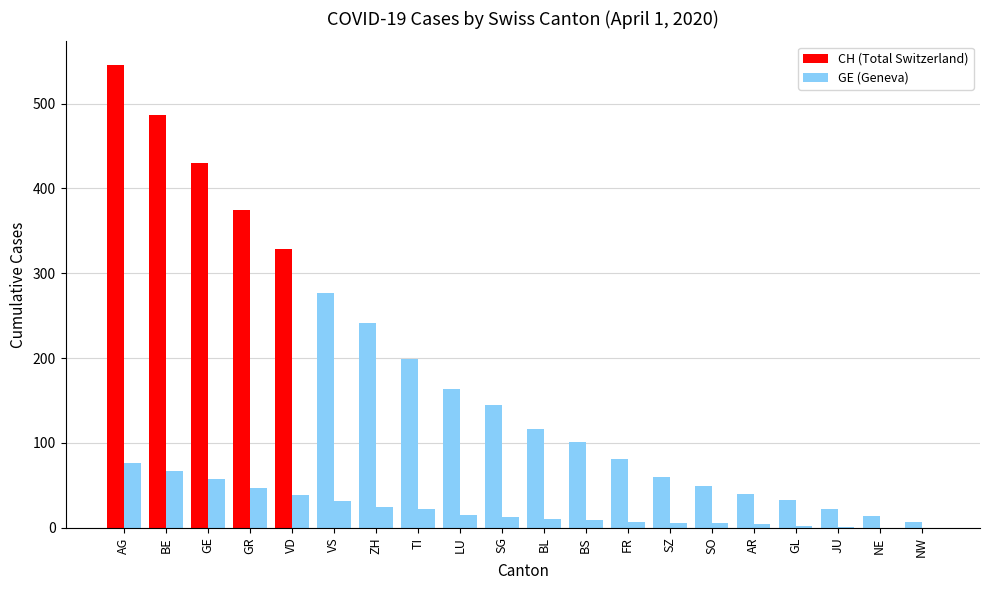

What is the value of the GE (Geneva) bar at the 4th from the left?

47